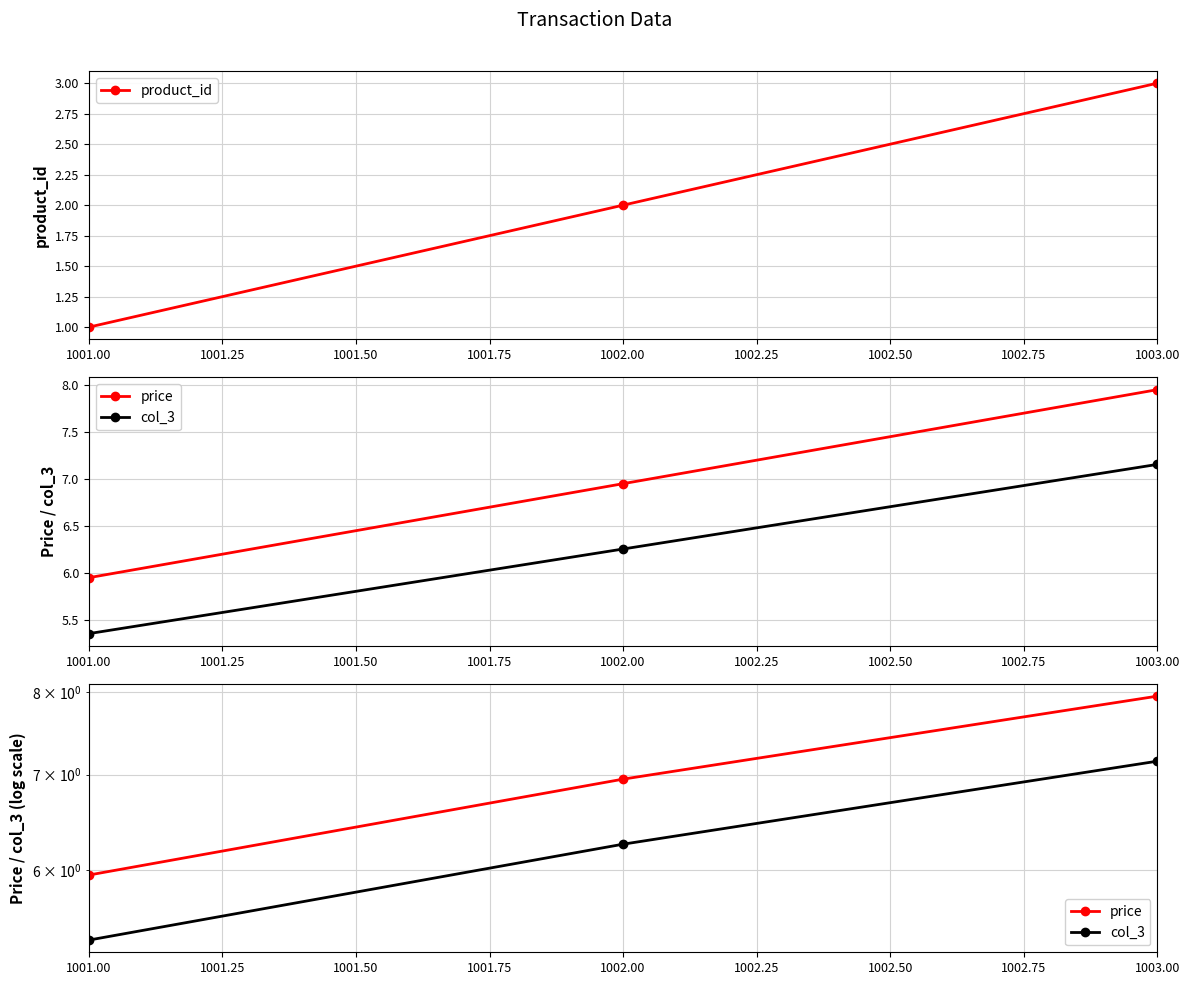

What are all the series names shown in the legend?

product_id, price, col_3